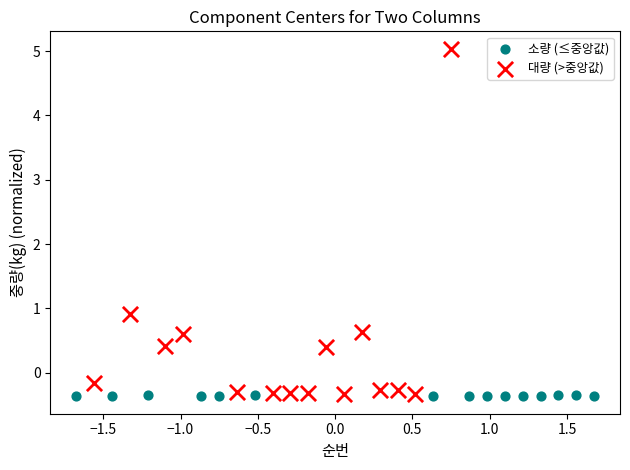

What are all the series names shown in the legend?

소량 (≤중앙값), 대량 (>중앙값)